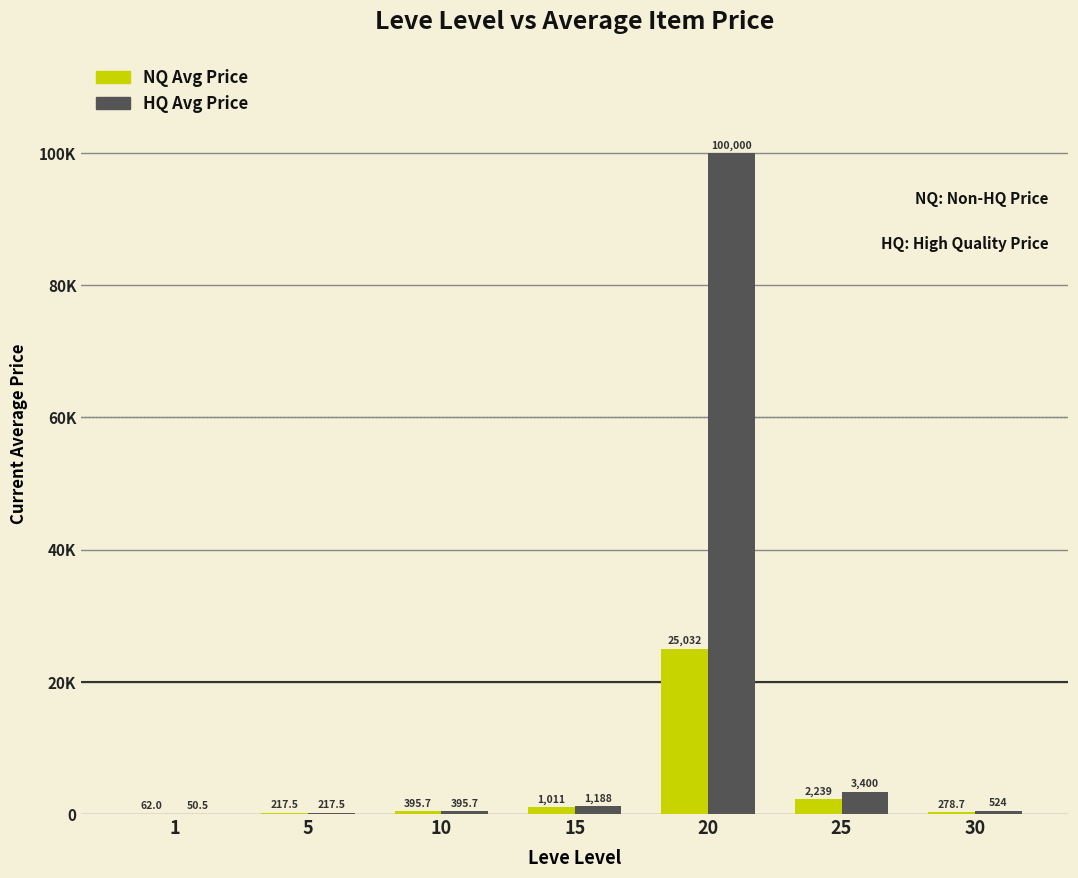

Reading right to left, what are all the values shown in this chart?

Leve EXP (NQ Price): 30=278.7	25=2239.5	20=25032.2	15=1011.1	10=395.7	5=217.5	1=62.0
Leve EXP (HQ Price): 30=524.0	25=3400.0	20=100000.0	15=1188.3	10=395.7	5=217.5	1=50.5